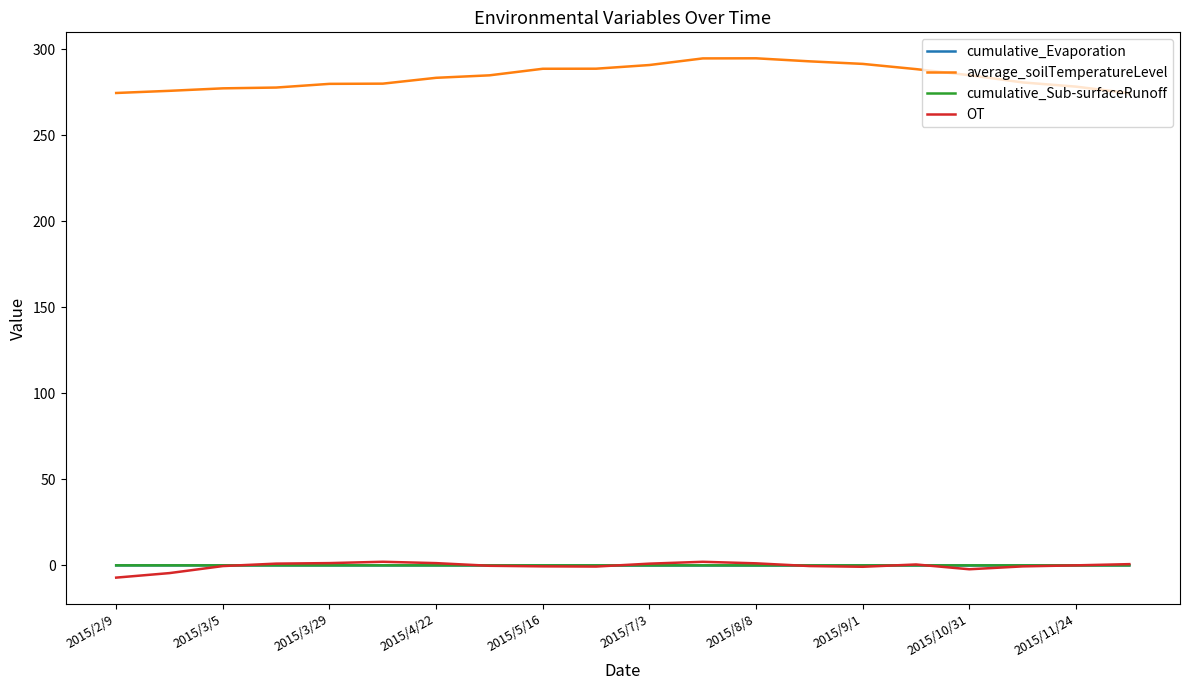

What is the maximum value shown in the chart?

294.8